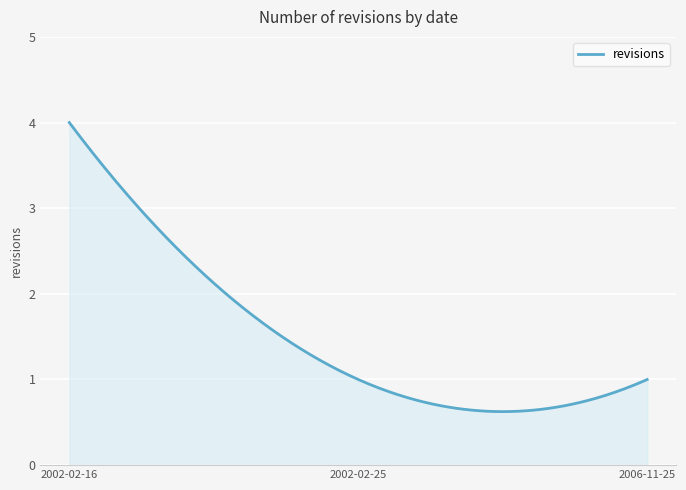

What is the maximum value shown in the chart?

4.0